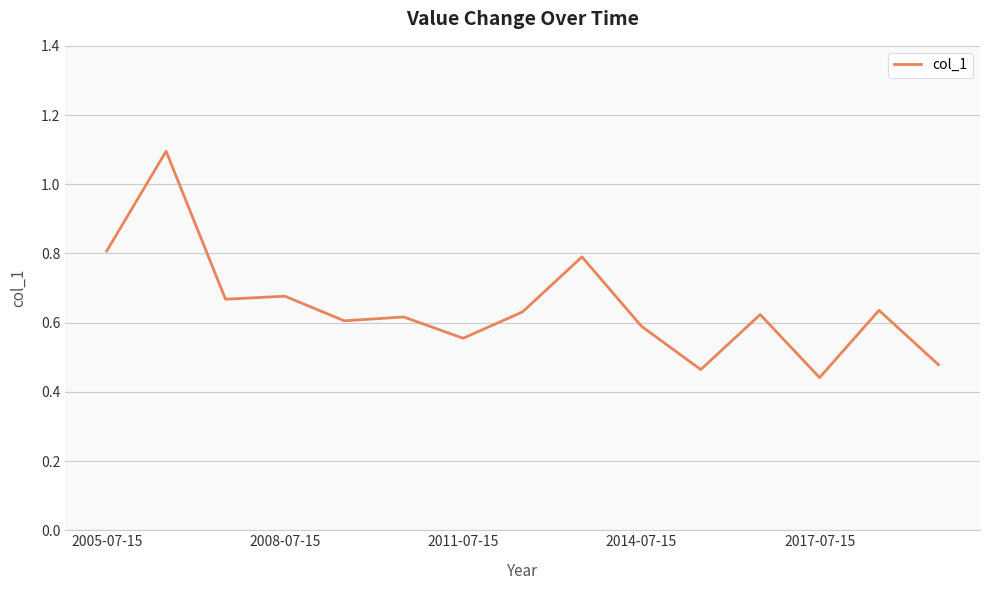

What is the maximum value shown in the chart?

1.1